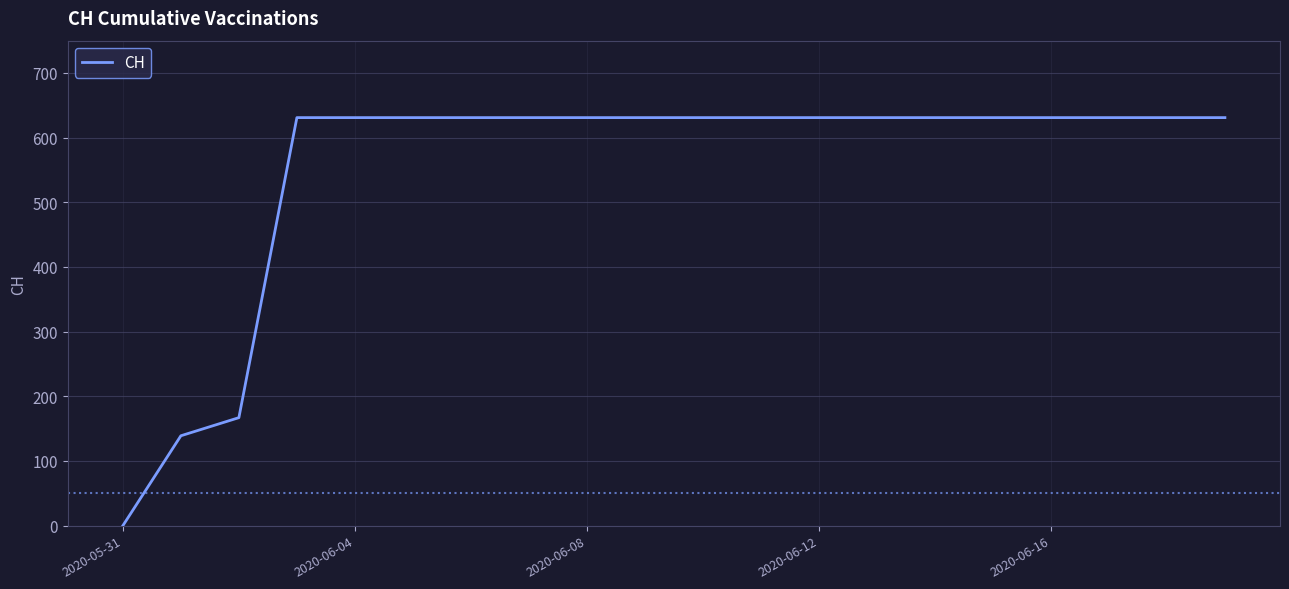

What is the greatest value displayed?

631